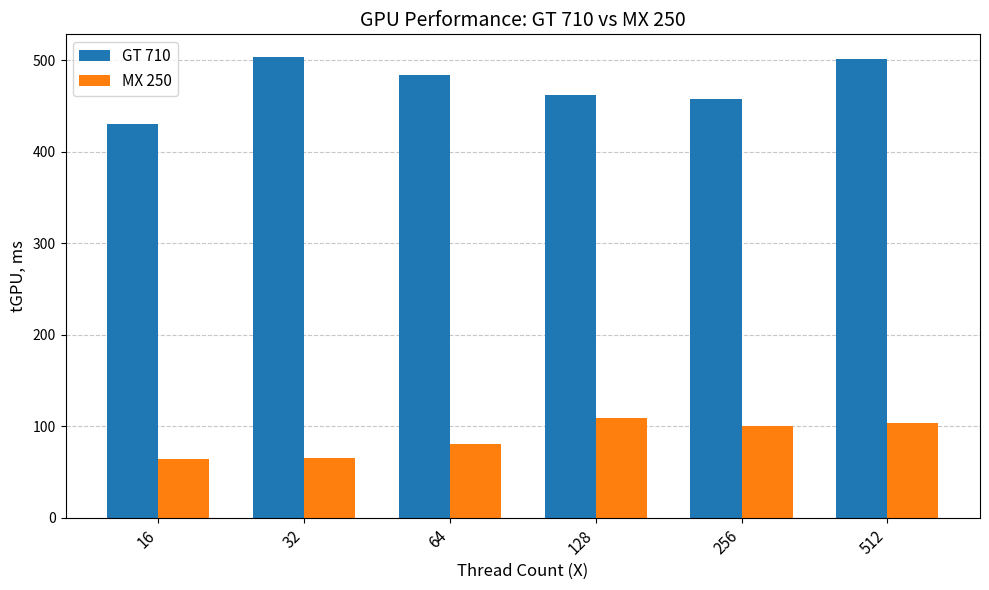

How many data points does each series have?

6